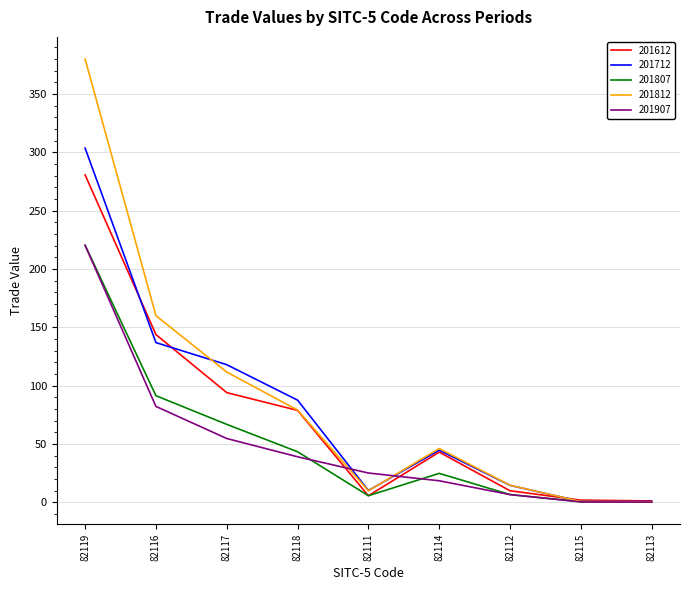

How many lines are shown in the chart?

5